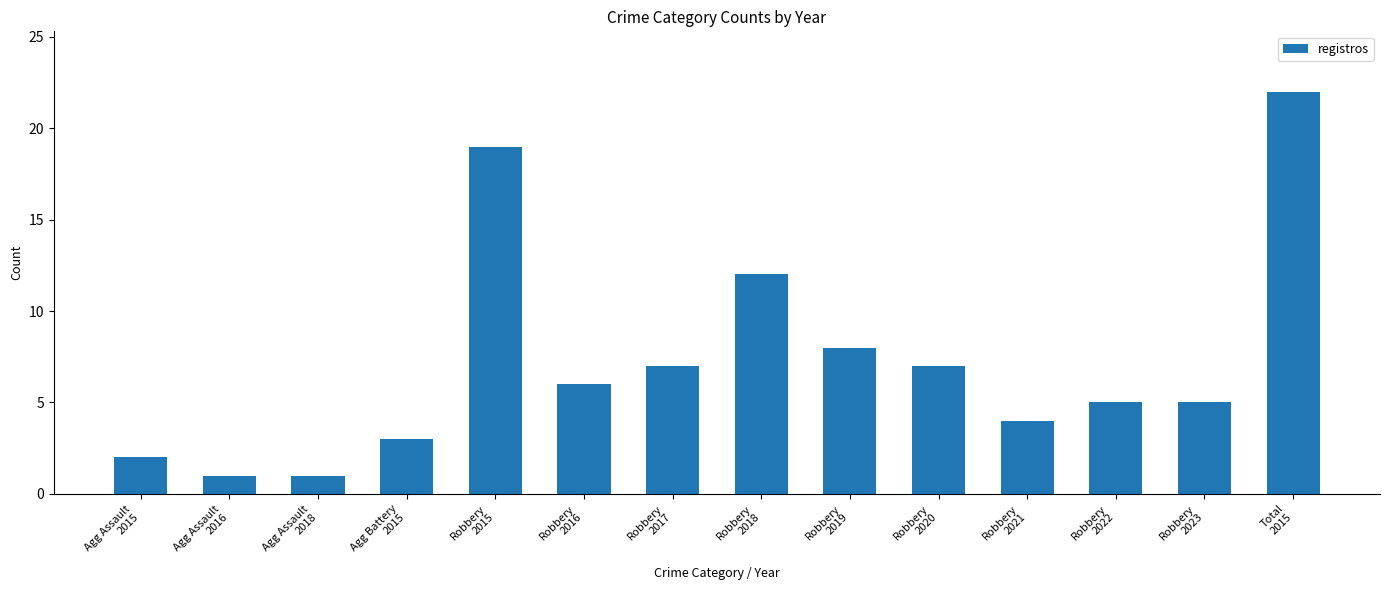

Where is the data nearest to the value 11?

Robbery
2018